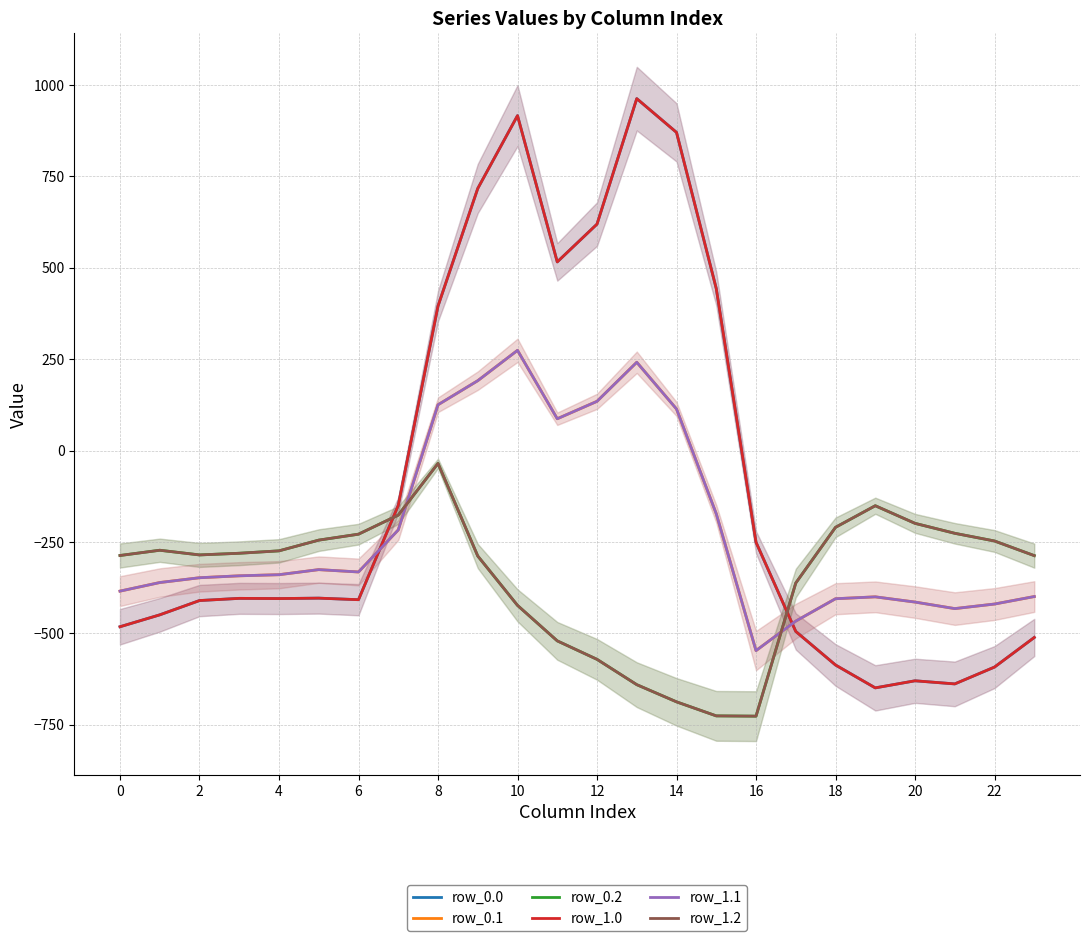

What is the maximum value shown in the chart?

962.7